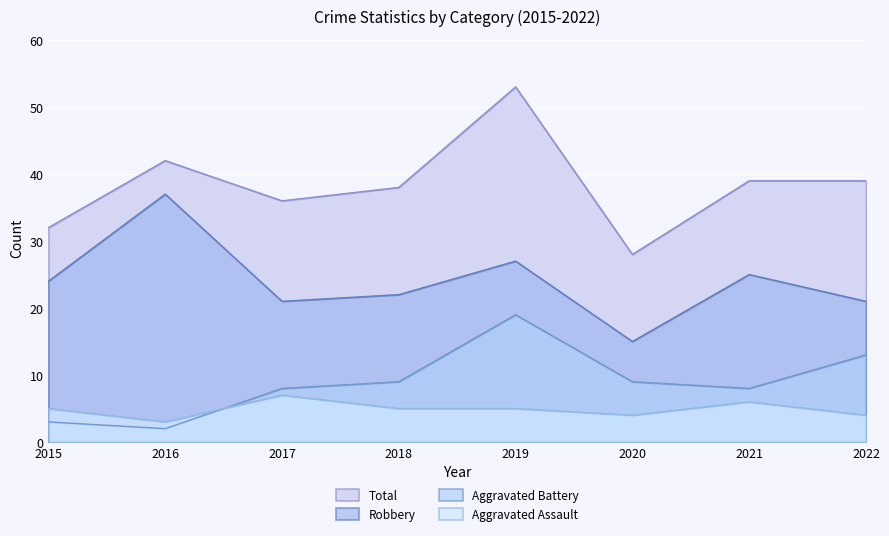

At how many categories does at least one series exceed 26?

8